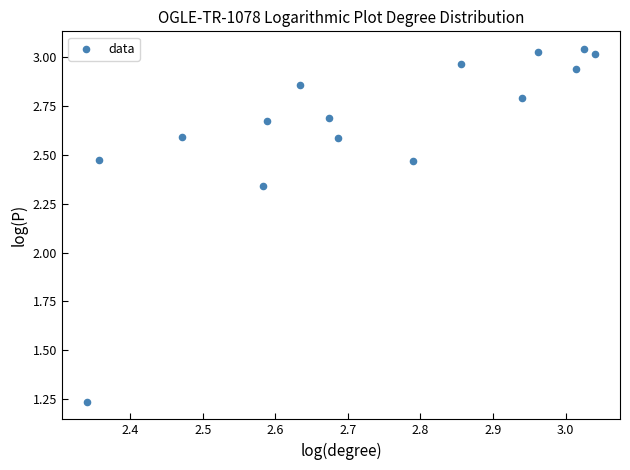

What is the range of Y values (max minus min)?

1.8